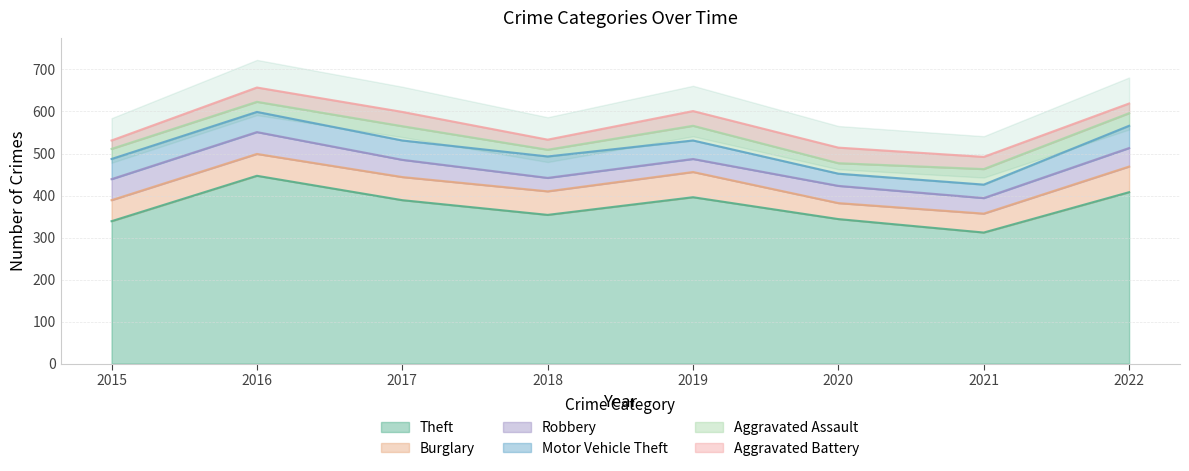

What is the highest value of the Motor Vehicle Theft series?

53